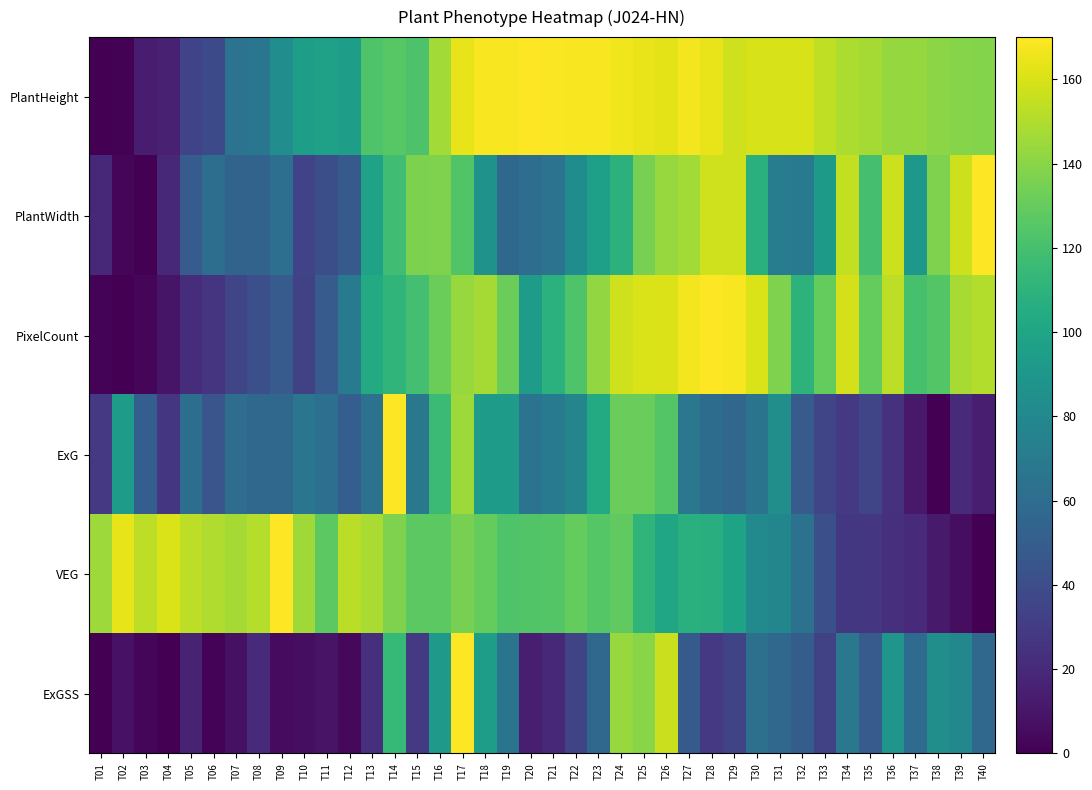

What is the total value across all series at T06?

321.8